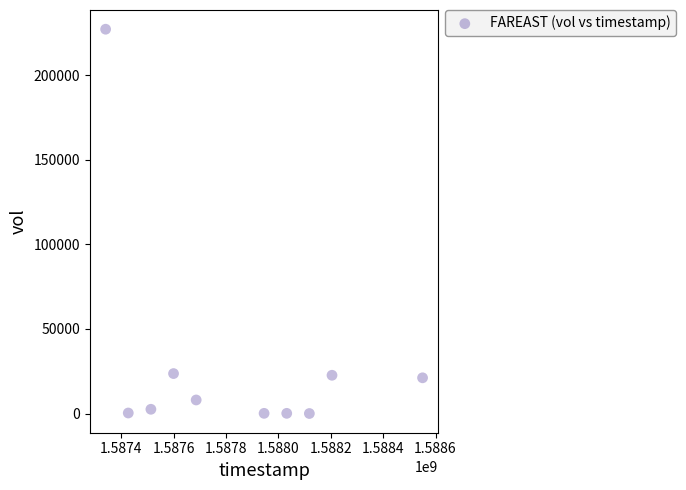

What is the average X value?

1587841920